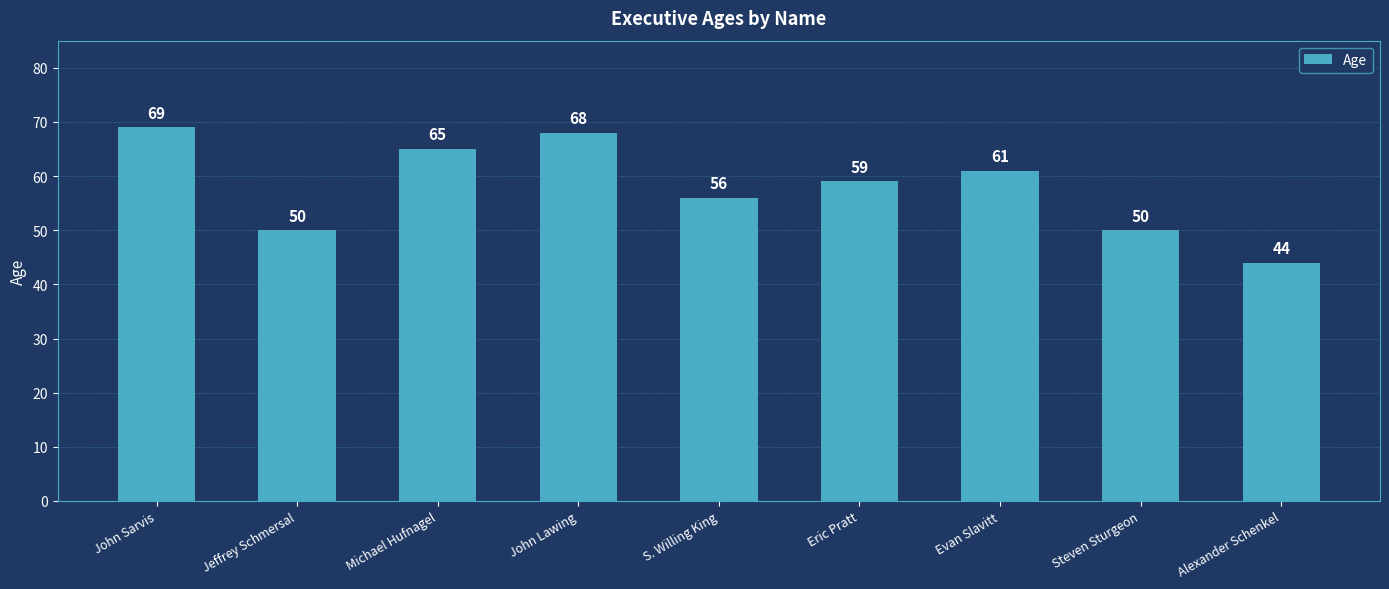

What is the change in value from S. Willing King to Evan Slavitt?

+5